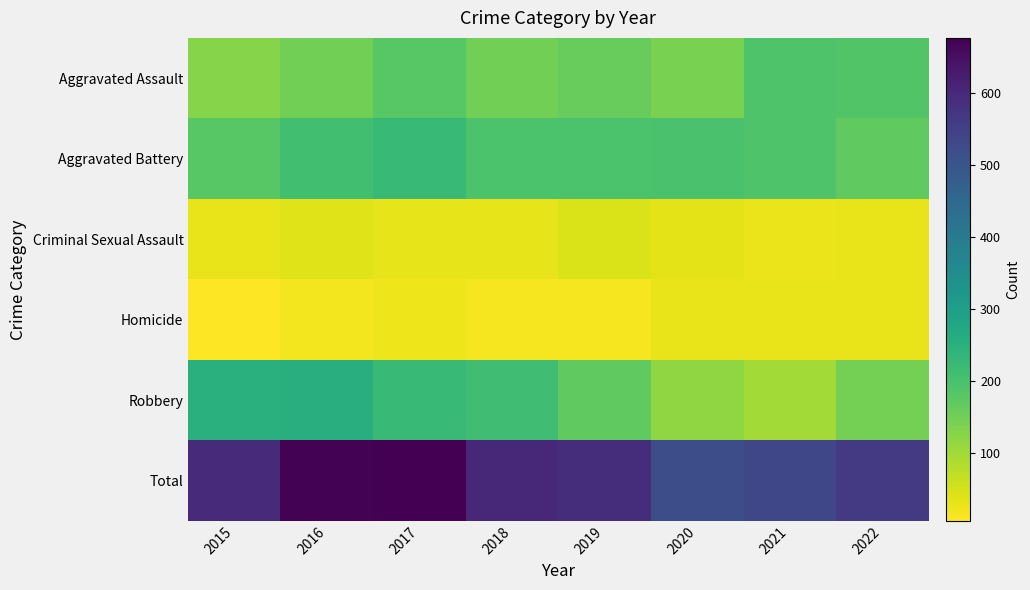

How many distinct data groups are displayed?

6